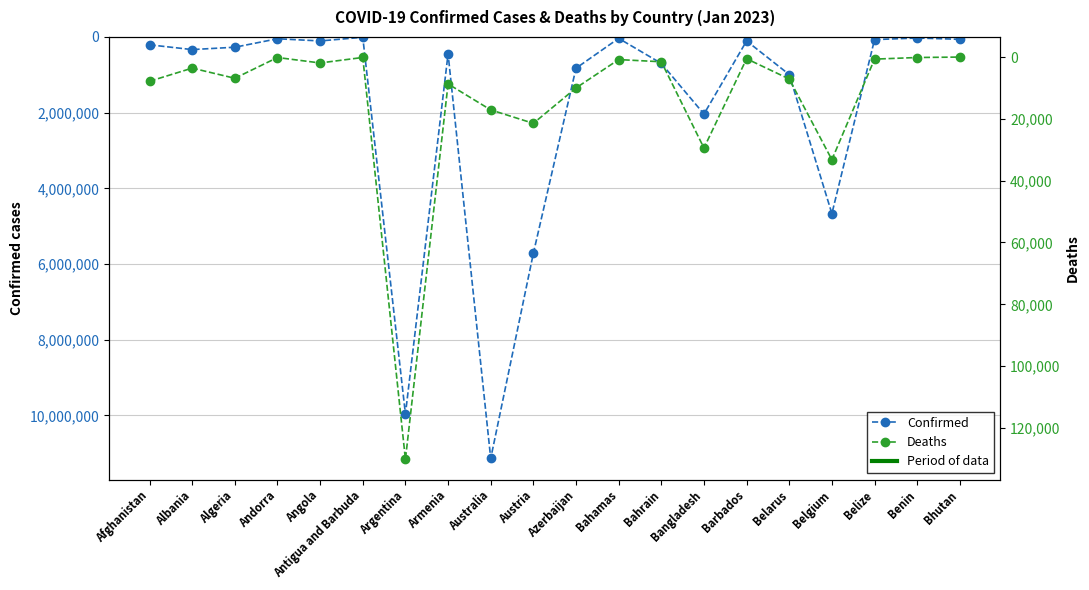

How many data points in Deaths are less than 6881?

10